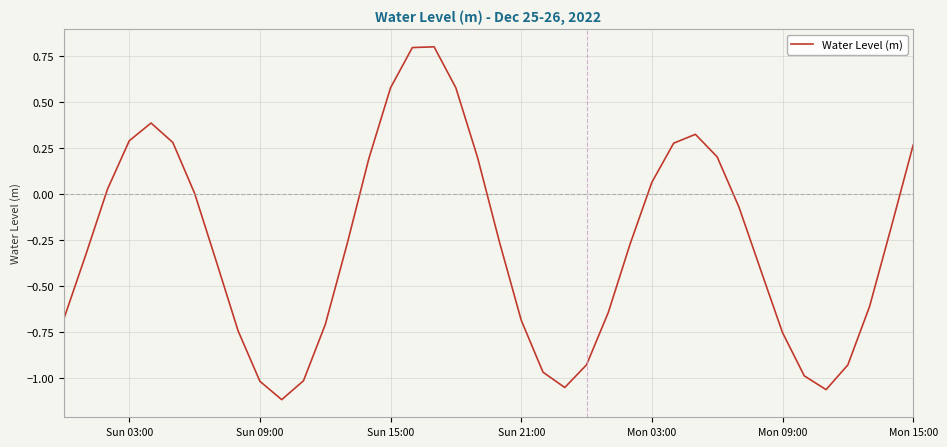

What is the greatest value displayed?

0.8